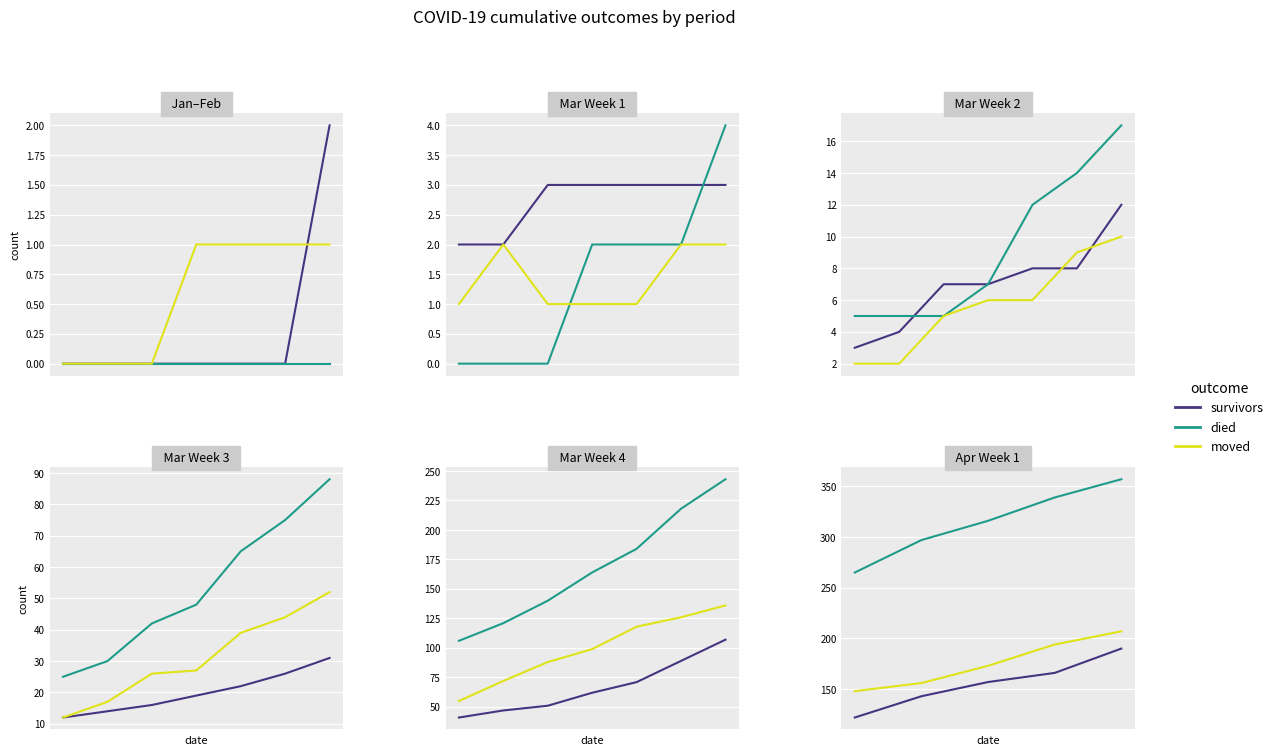

Is it true that survivors equals 82 at 2?

False